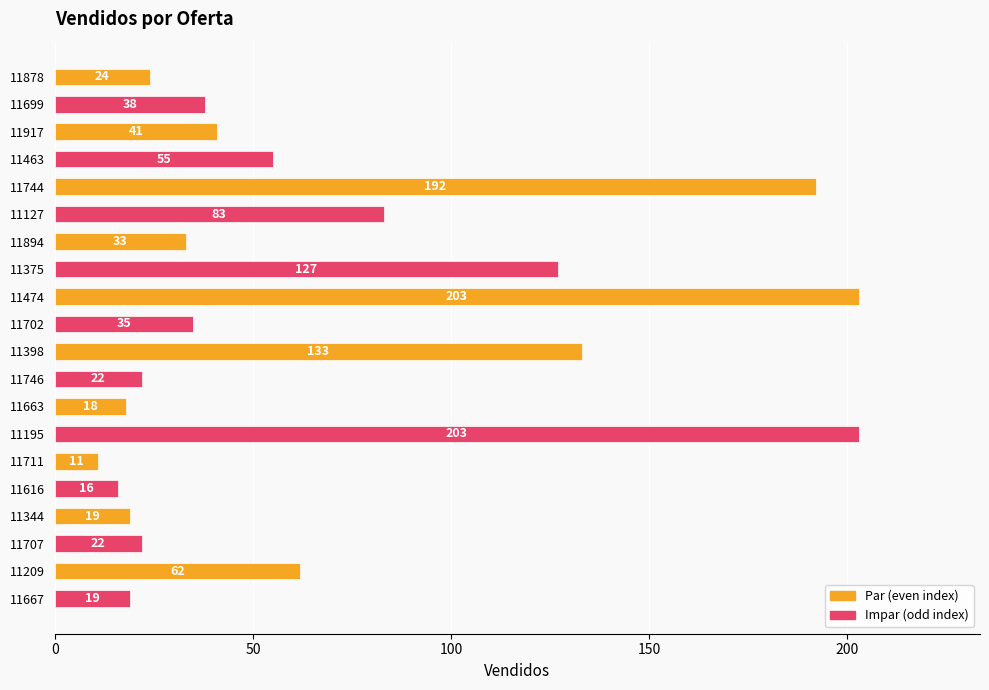

What is the maximum value shown in the chart?

203